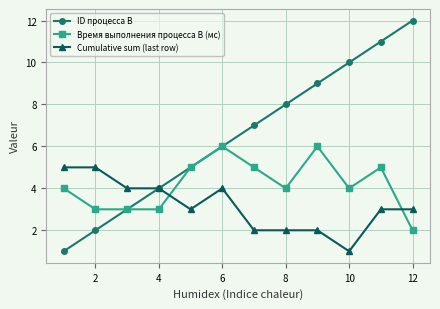

Which series has the widest spread of values?

ID процесса B